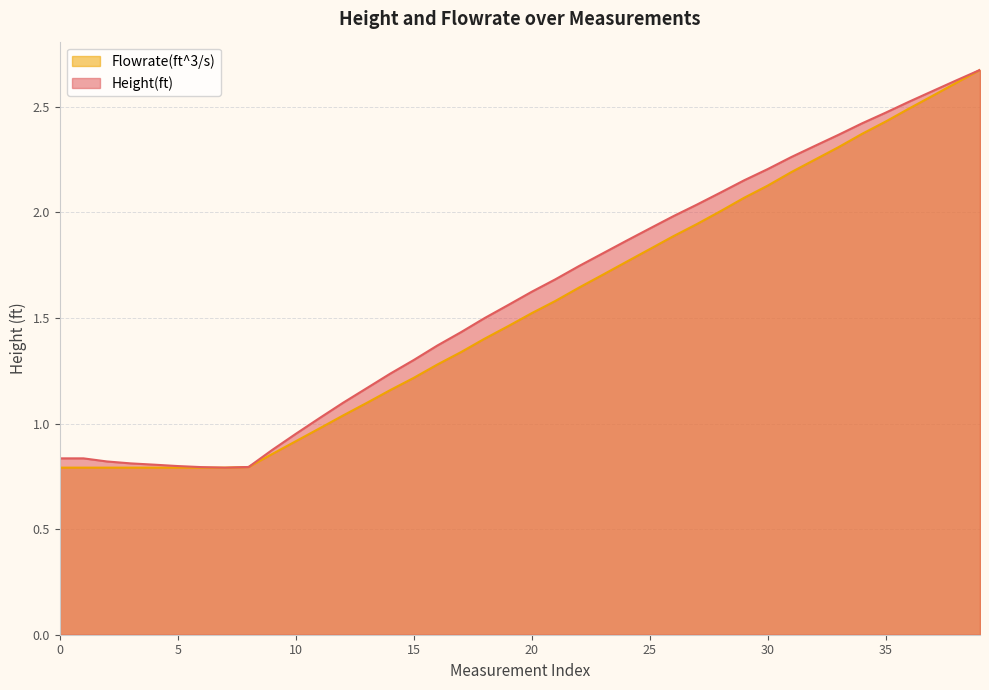

What is the label of the 29th point from the left?

28